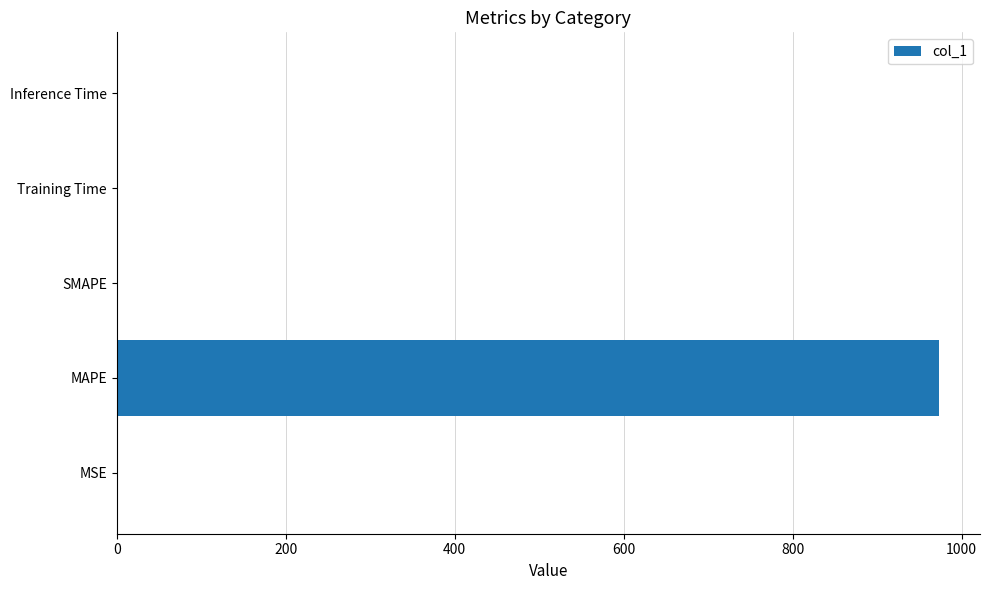

Is it true that the value at Inference Time is 0.0?

True